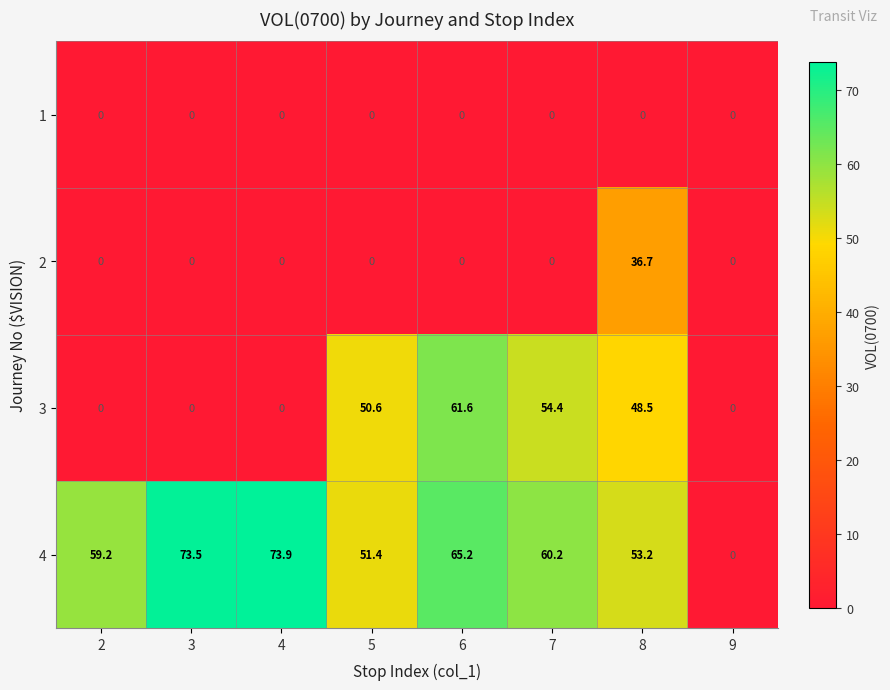

Is the value of 2 at 4 greater than the value of 3 at 8?

No